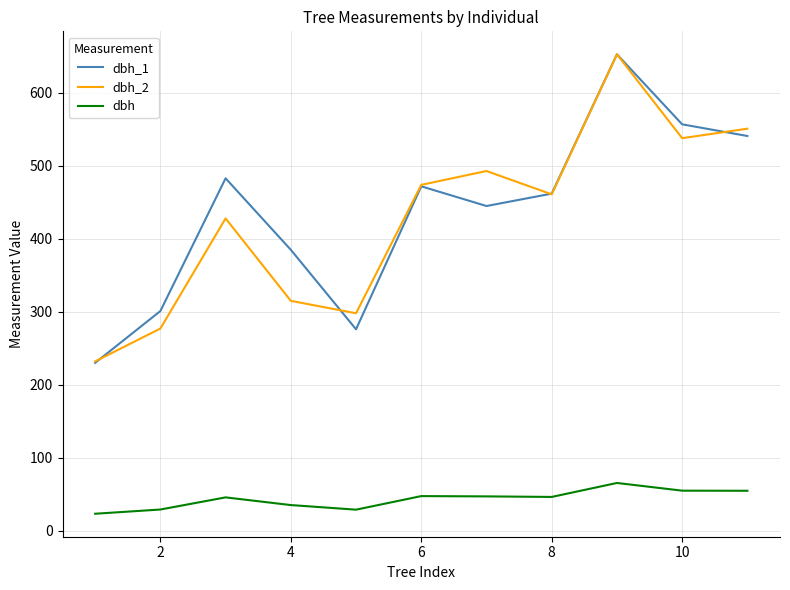

Which series has the widest spread of values?

dbh_1